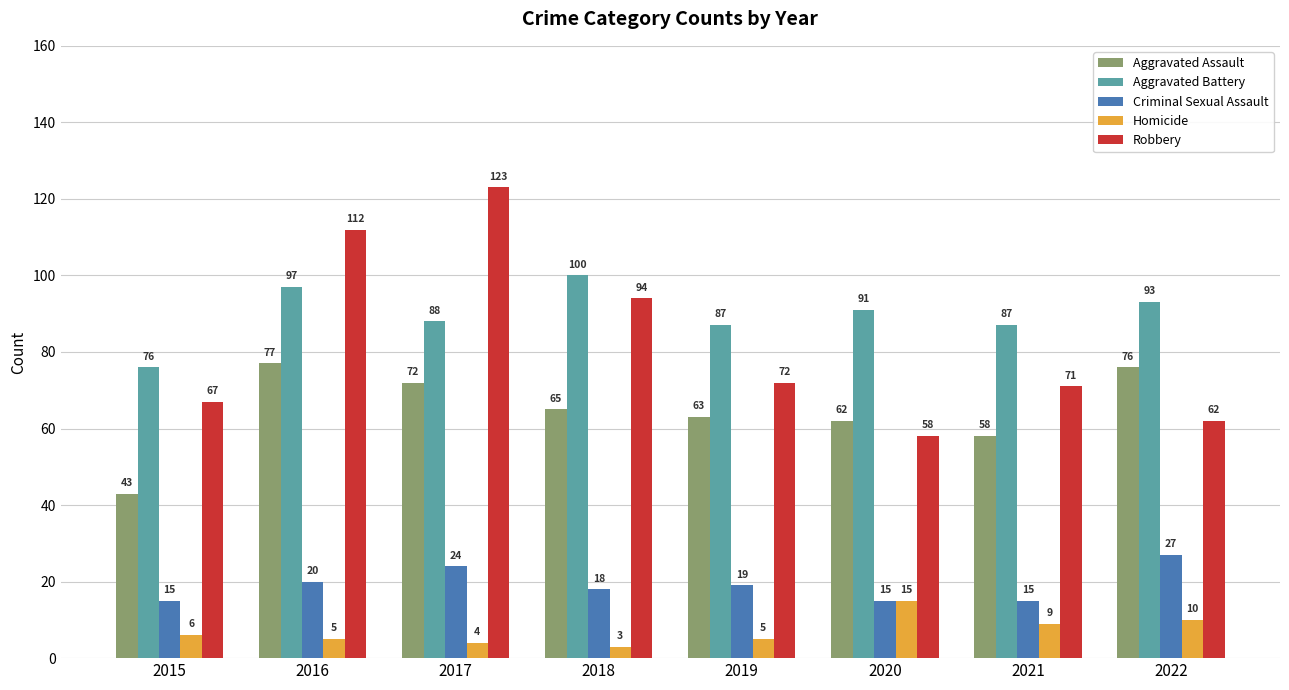

At 2015, list the series in order from largest to smallest.

Aggravated Battery, Robbery, Aggravated Assault, Criminal Sexual Assault, Homicide